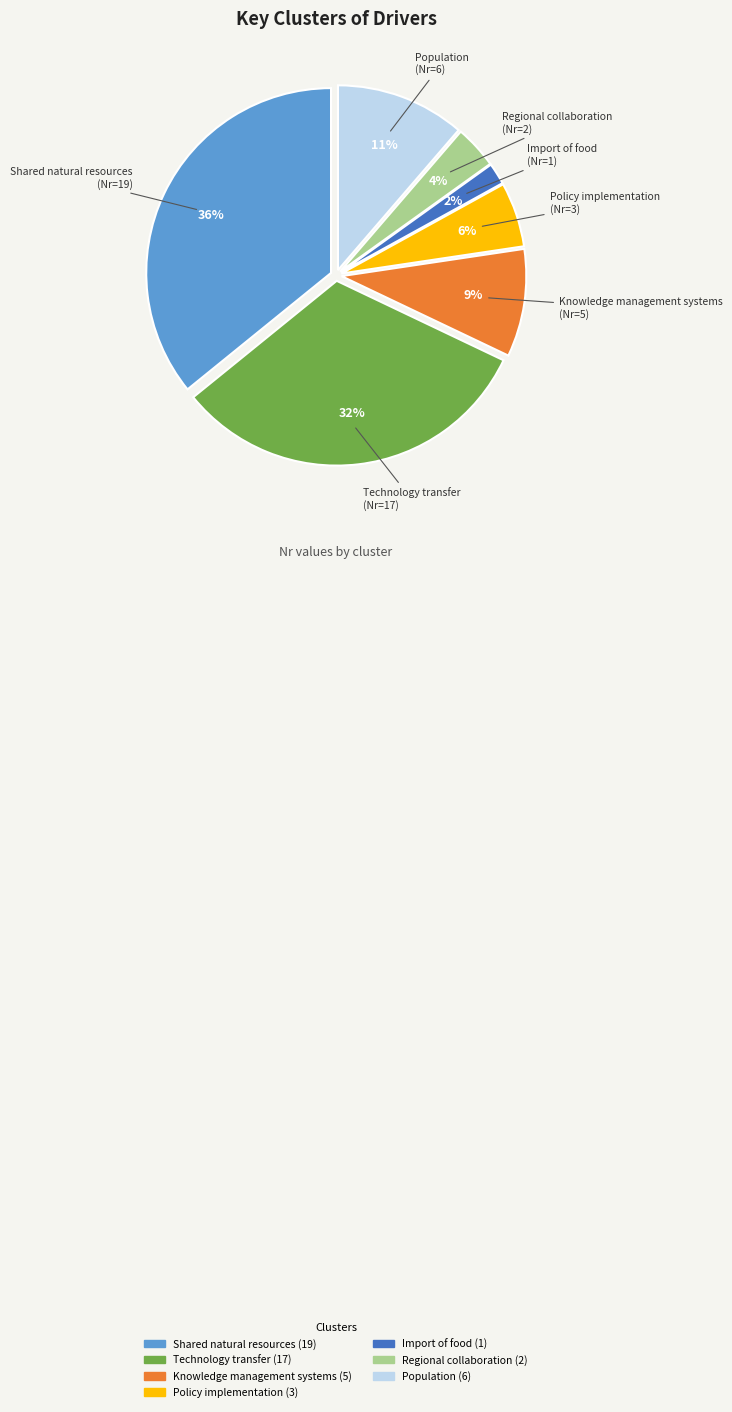

To the nearest percent, what percentage of the pie is Technology transfer?

32%